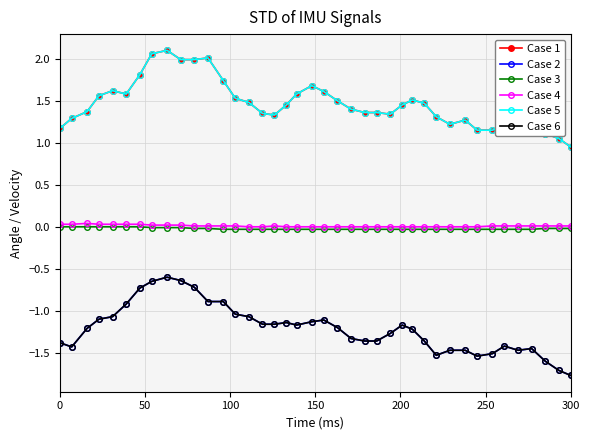

Does the chart have visible grid lines?

Yes